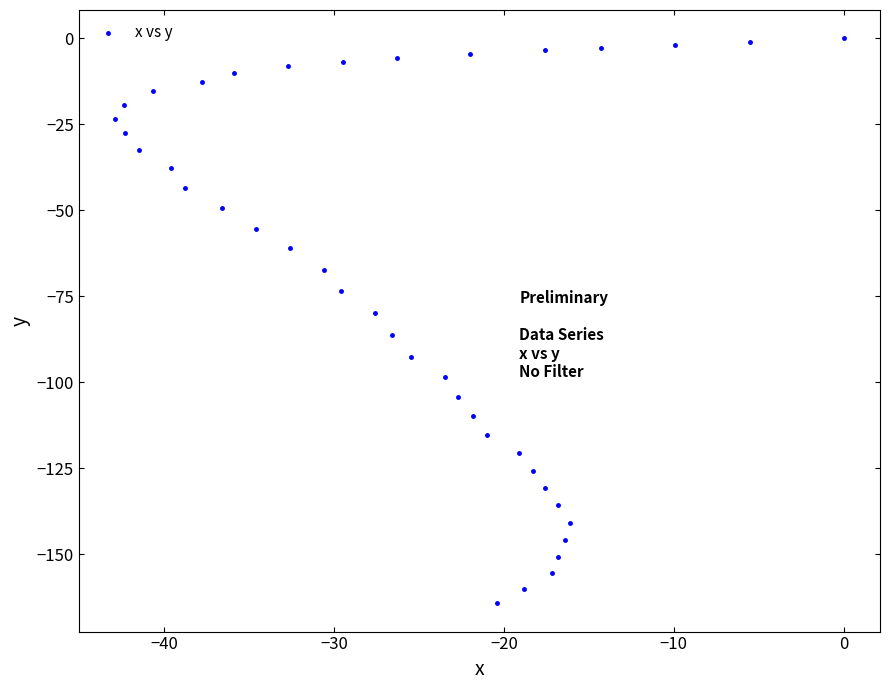

What Y value in the scatter plot is closest to -82?

-79.8